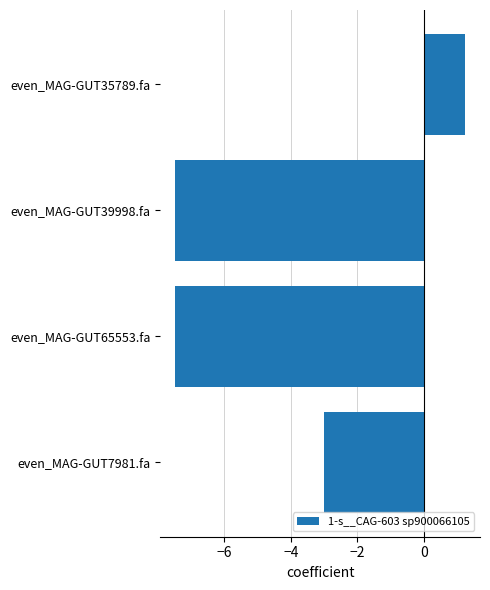

Reading top to bottom, list all the values displayed in this chart.

1.3	-7.5	-7.5	-3.0